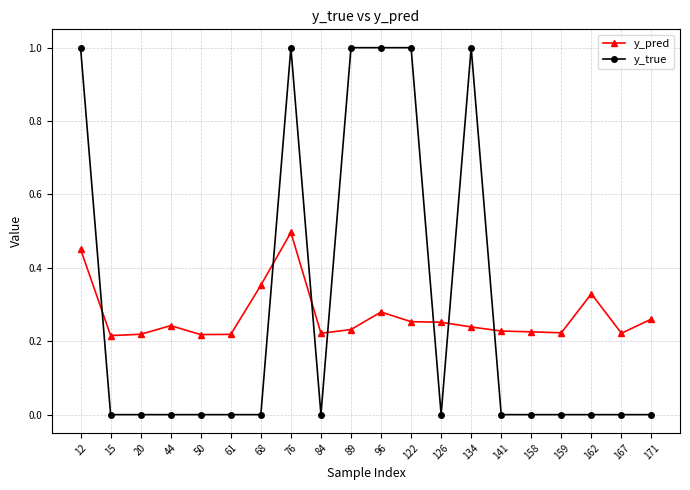

How many intersections are there between y_pred and y_true?

7